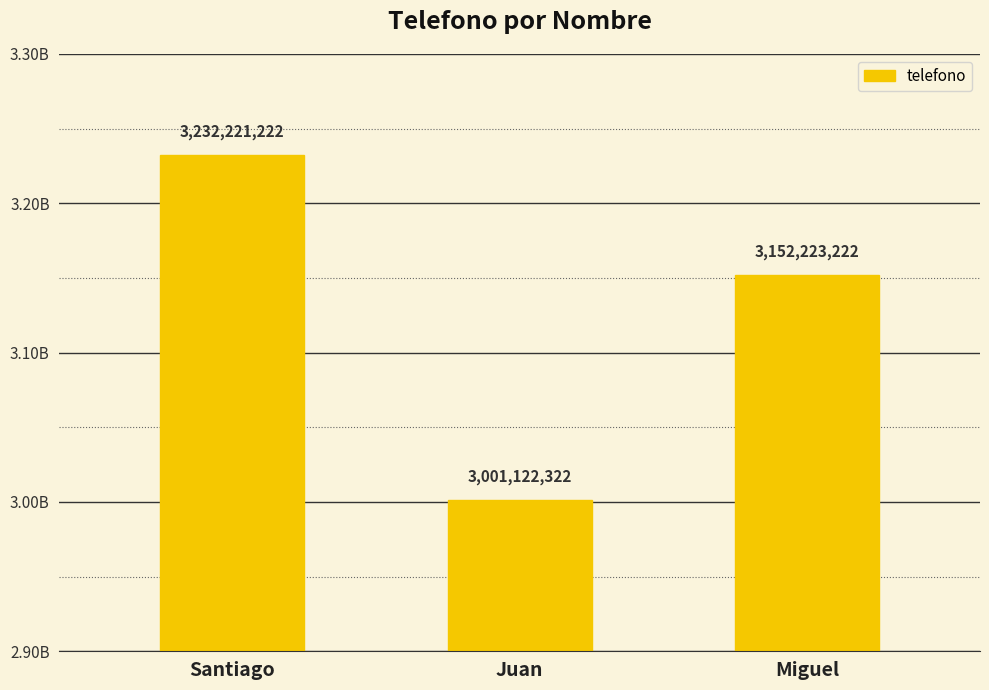

What is the label of the 3rd bar from the left?

Miguel